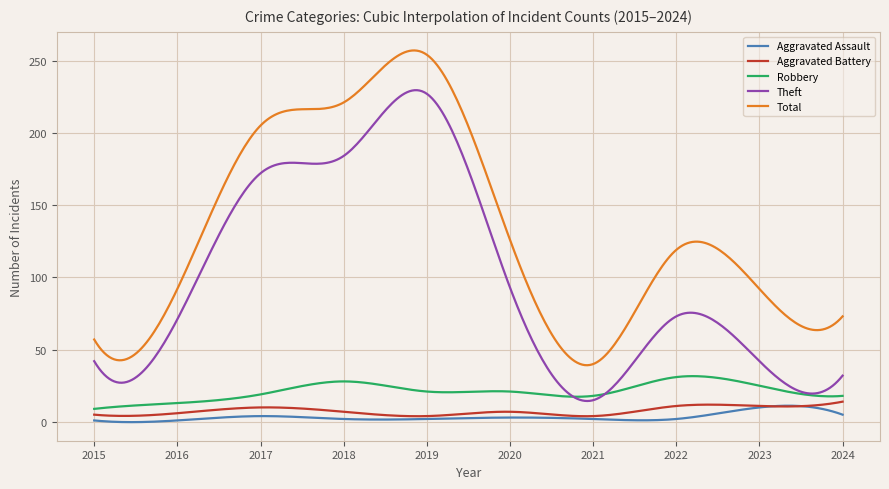

Which series has the largest total across all categories?

Total